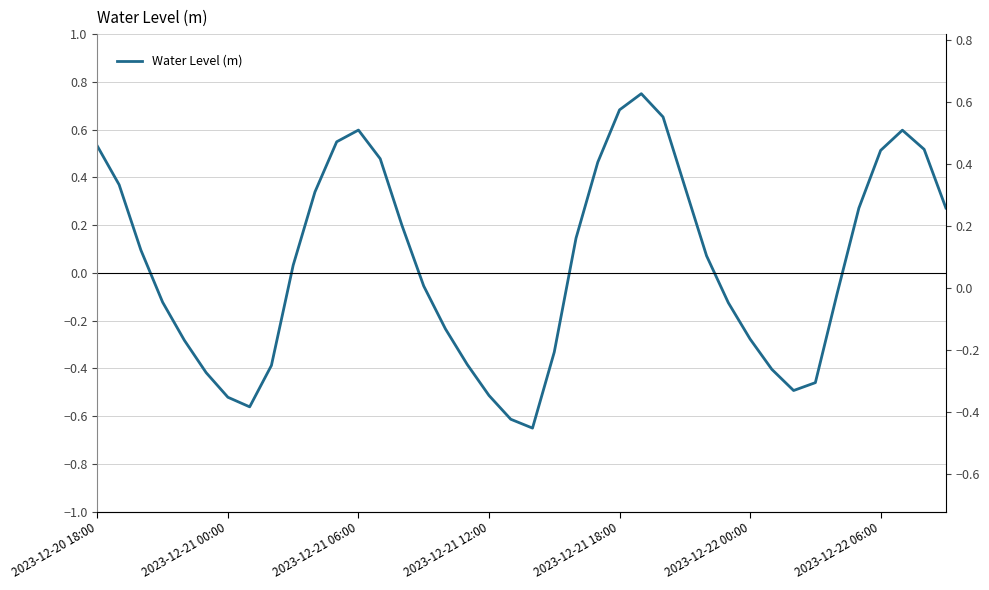

Rank the categories by value from lowest to highest.

20, 19, 7, 2023-12-22 06:00, 18, 32, 33, 2023-12-22 00:00, 31, 8, 17, 21, 2023-12-21 18:00, 30, 16, 29, 2023-12-21 12:00, 34, 15, 9, 28, 2023-12-21 06:00, 22, 14, 35, 39, 10, 27, 2023-12-21 00:00, 23, 13, 36, 38, 2023-12-20 18:00, 11, 37, 12, 26, 24, 25